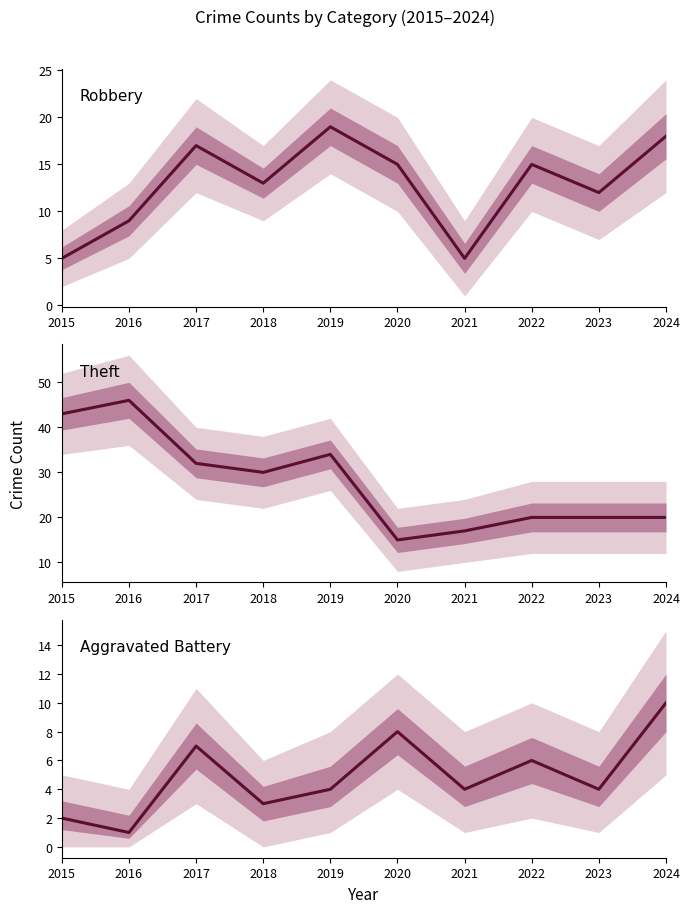

Rank the series by their maximum value, from highest to lowest.

Theft, Robbery, Aggravated Battery